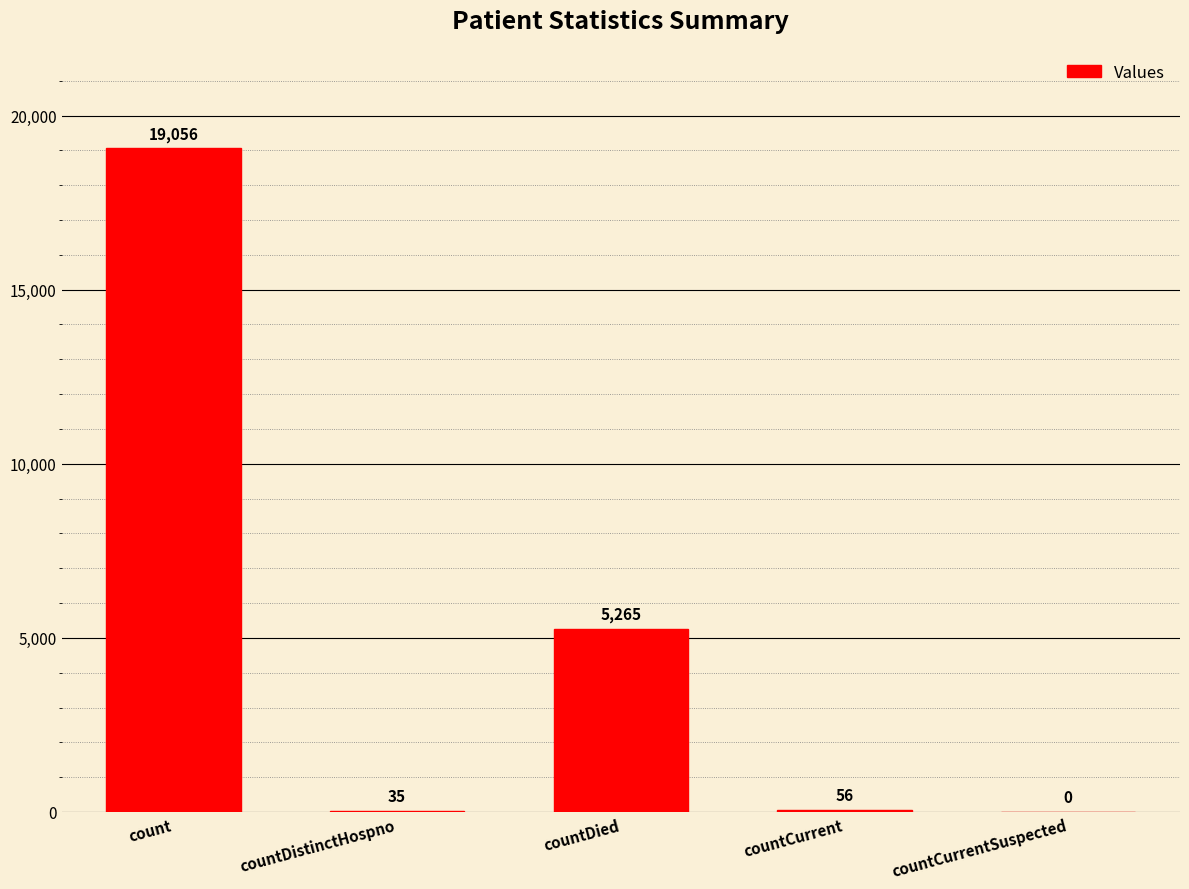

Reading left to right, extract all data points from this chart.

count=19056	countDistinctHospno=35	countDied=5265	countCurrent=56	countCurrentSuspected=0